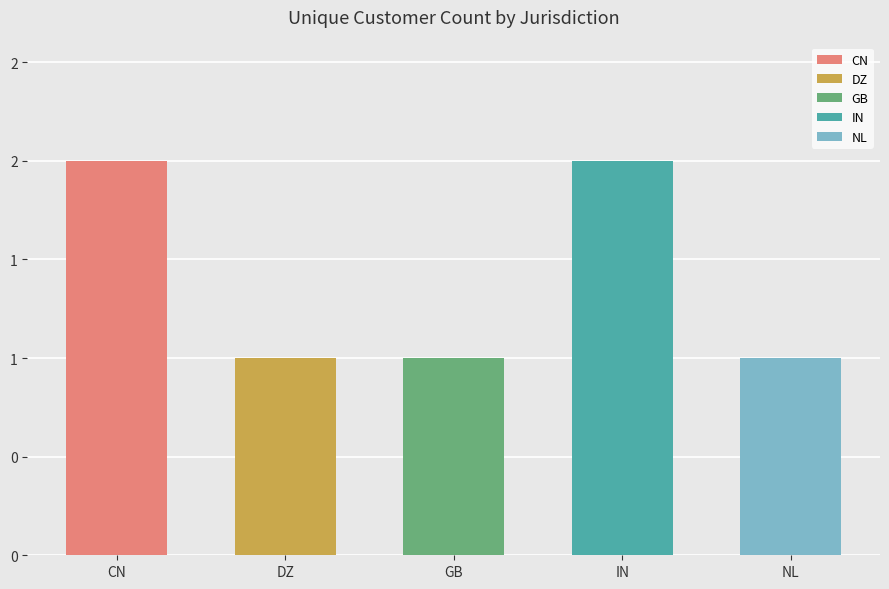

What position from the right is IN?

2